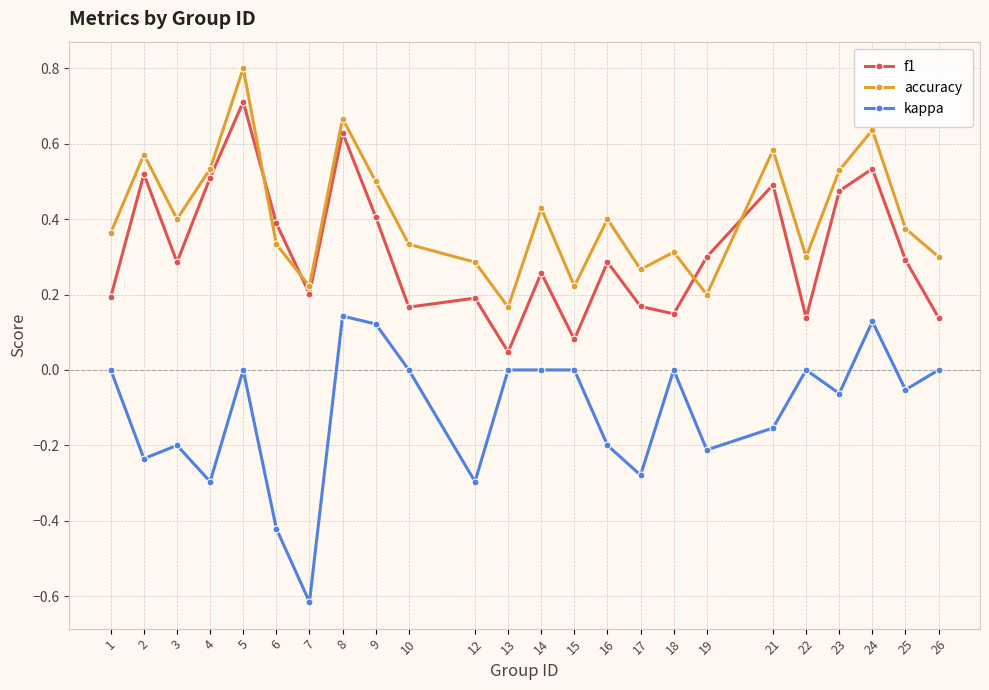

Is this an area chart (filled region under the line)?

No